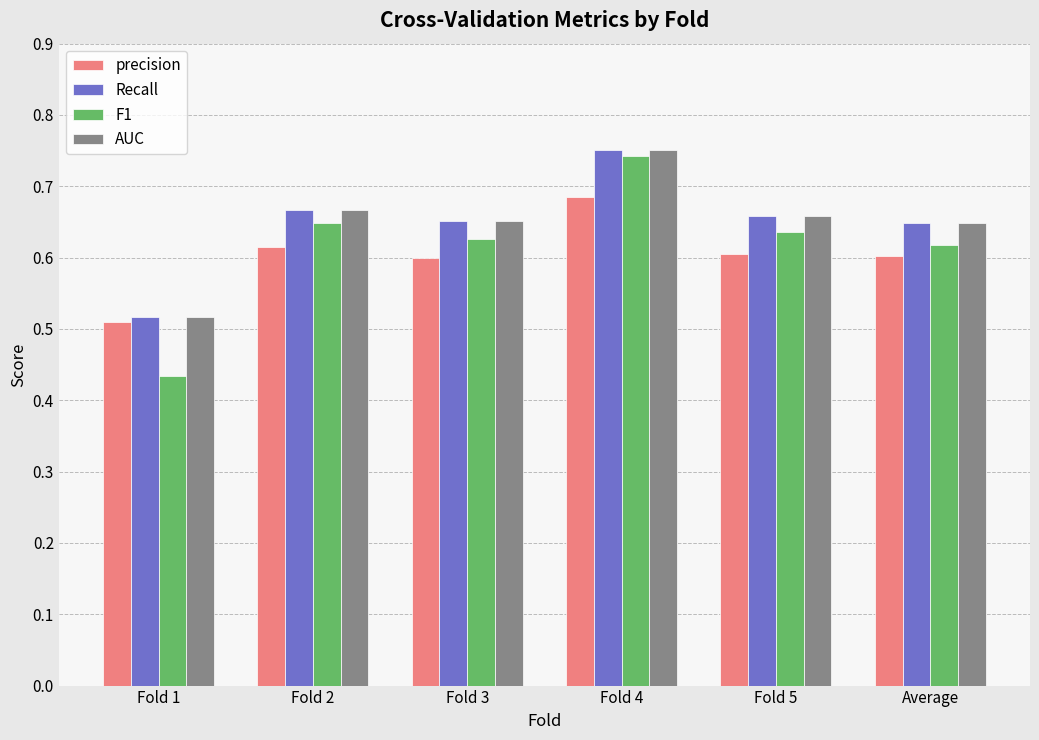

Which series has the widest spread of values?

F1